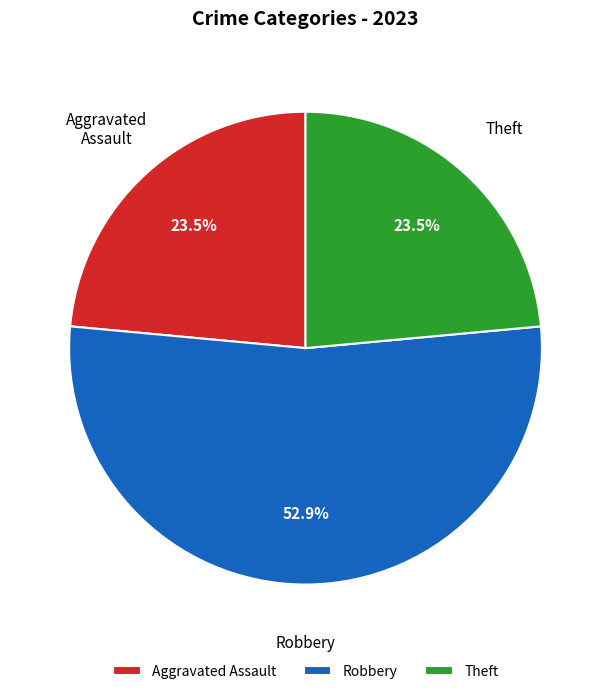

What percentage is the Robbery slice, to the nearest percent?

53%